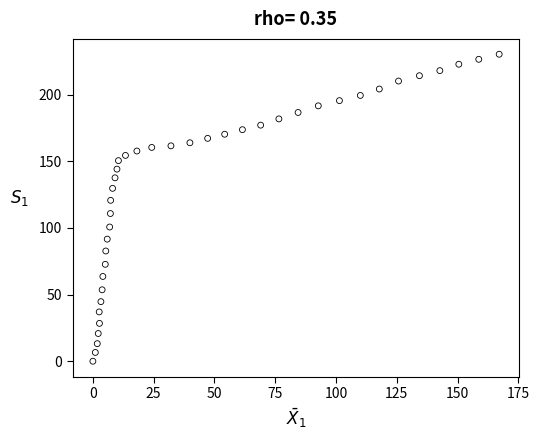

What is the range of Y values (max minus min)?

230.3